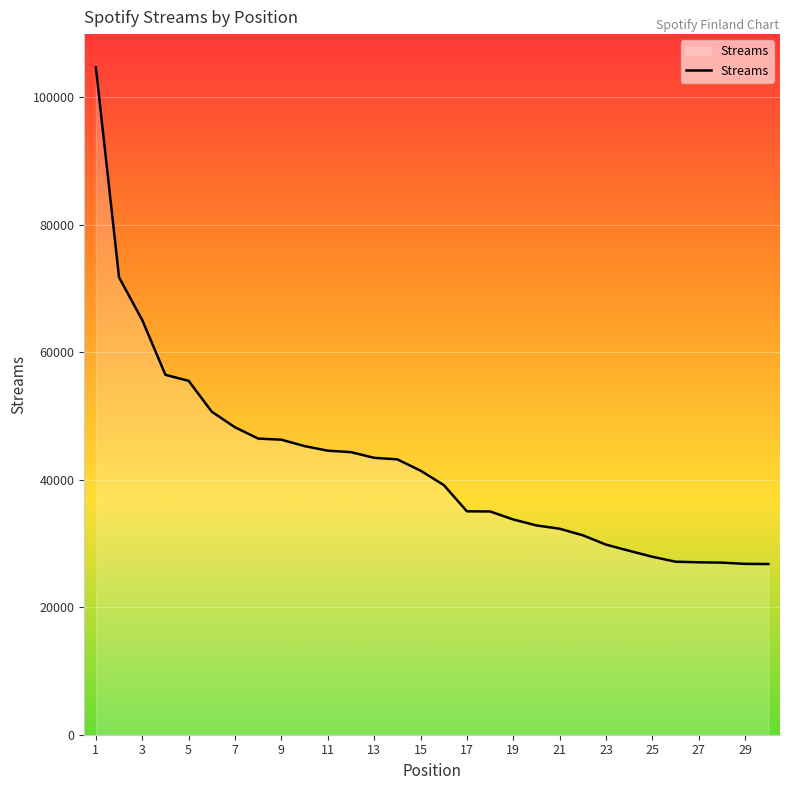

What is the difference between the maximum and minimum values?

77911